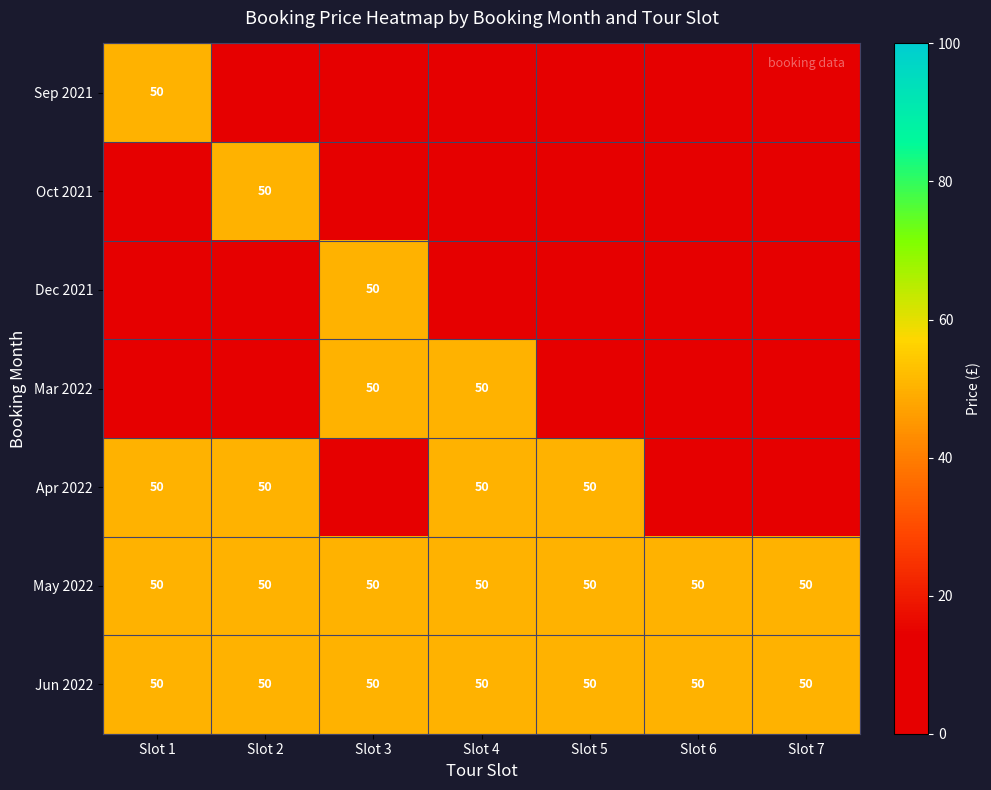

Between Slot 3 and Slot 2, which is larger?

Slot 3